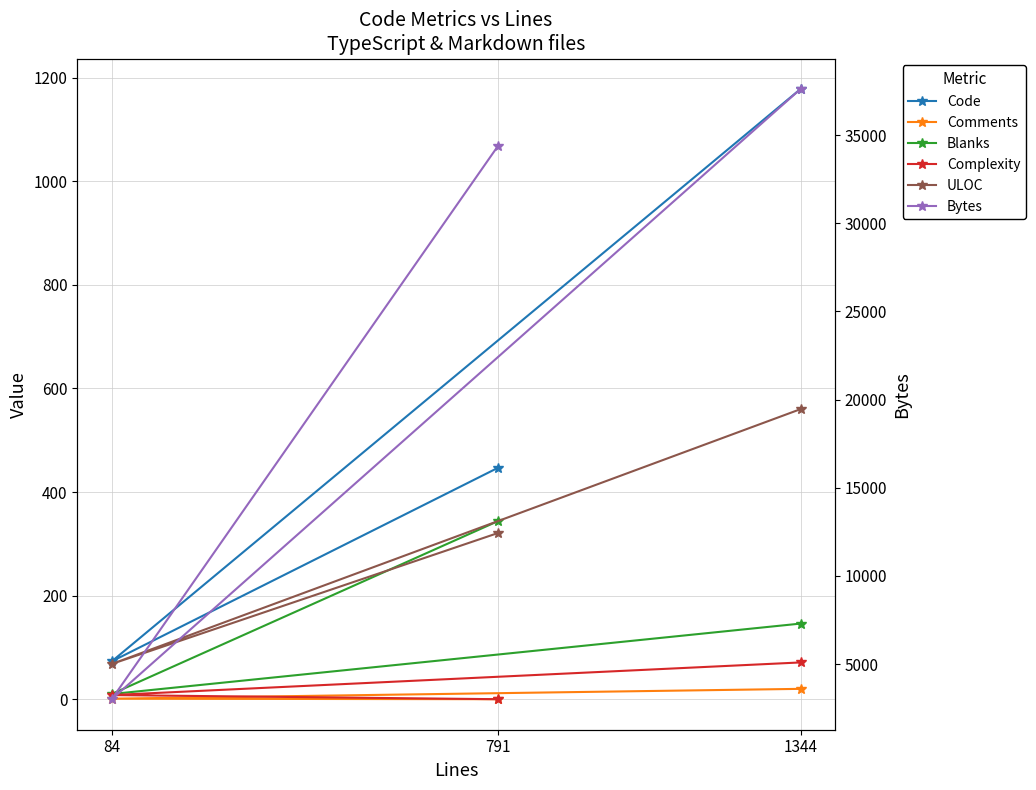

Reading right to left, what are all the values shown in this chart?

Code: 791=447	84=73	1344=1178
Comments: 791=0	84=1	1344=20
Blanks: 791=344	84=10	1344=146
Complexity: 791=0	84=8	1344=71
ULOC: 791=321	84=68	1344=560
Bytes: 791=34403	84=3006	1344=37613